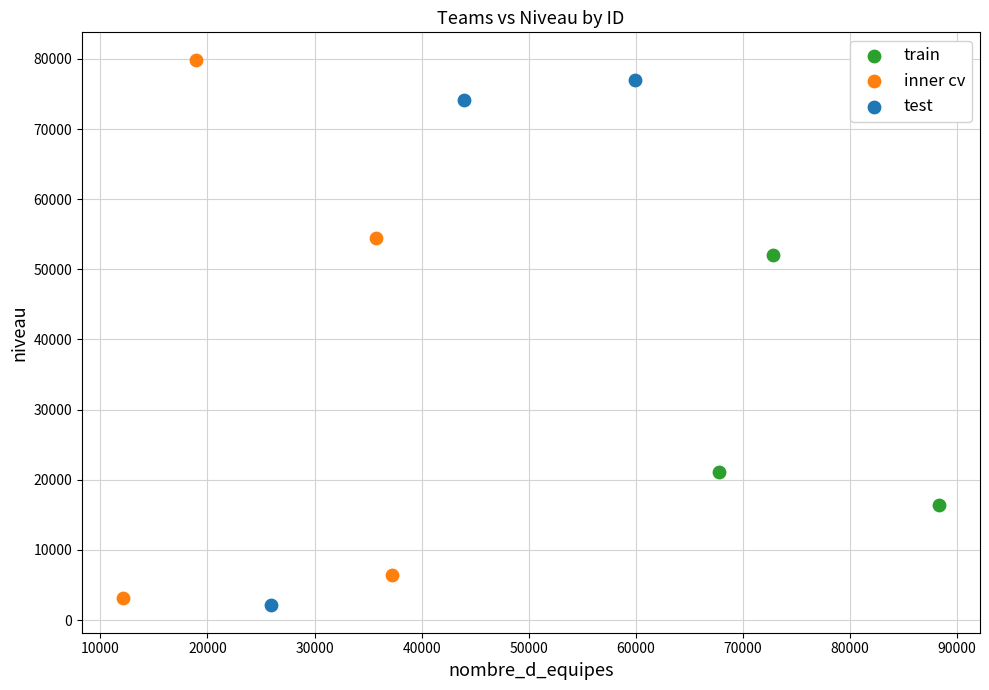

Which series contains the lowest Y value?

test